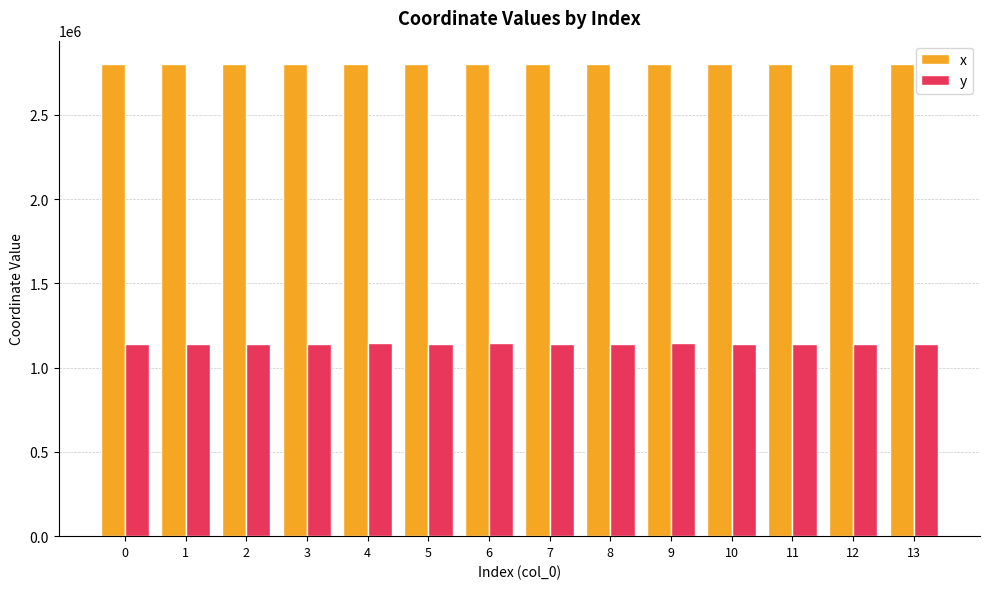

Is the value of y at 10 greater than the value of x at 5?

No